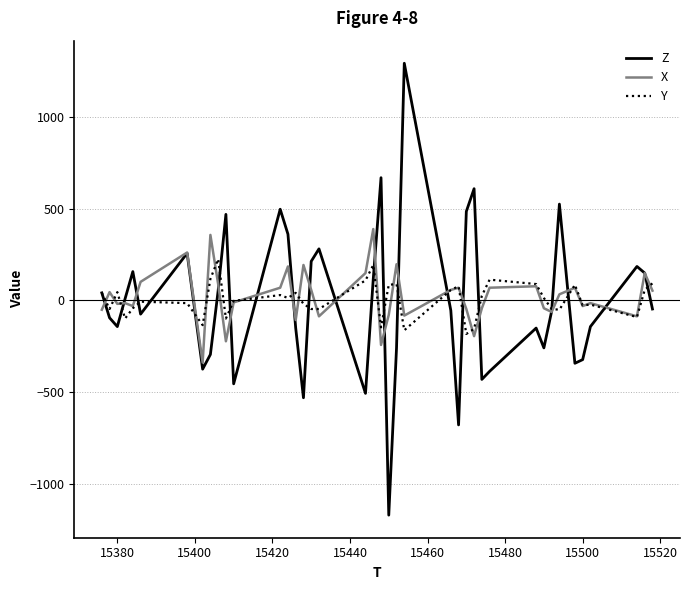

In X, how many points are higher than both neighbors (excluding endpoints)?

13